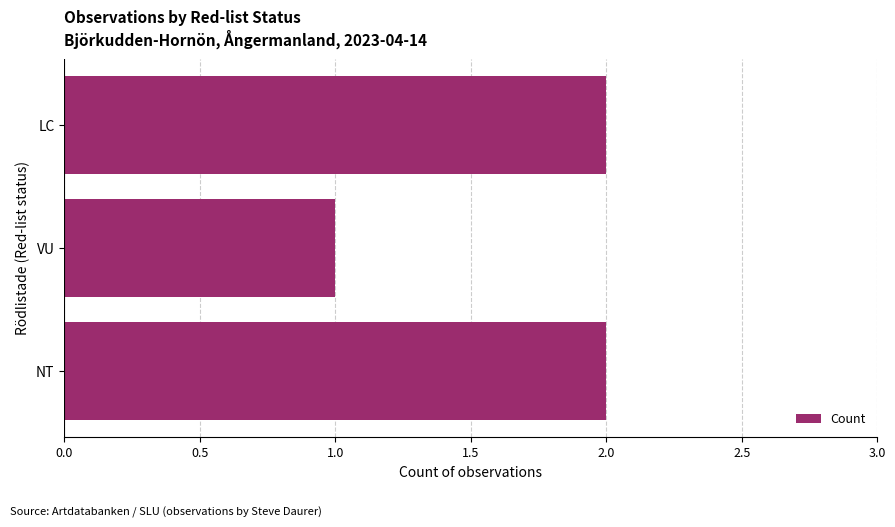

Between VU and NT, which is larger?

NT